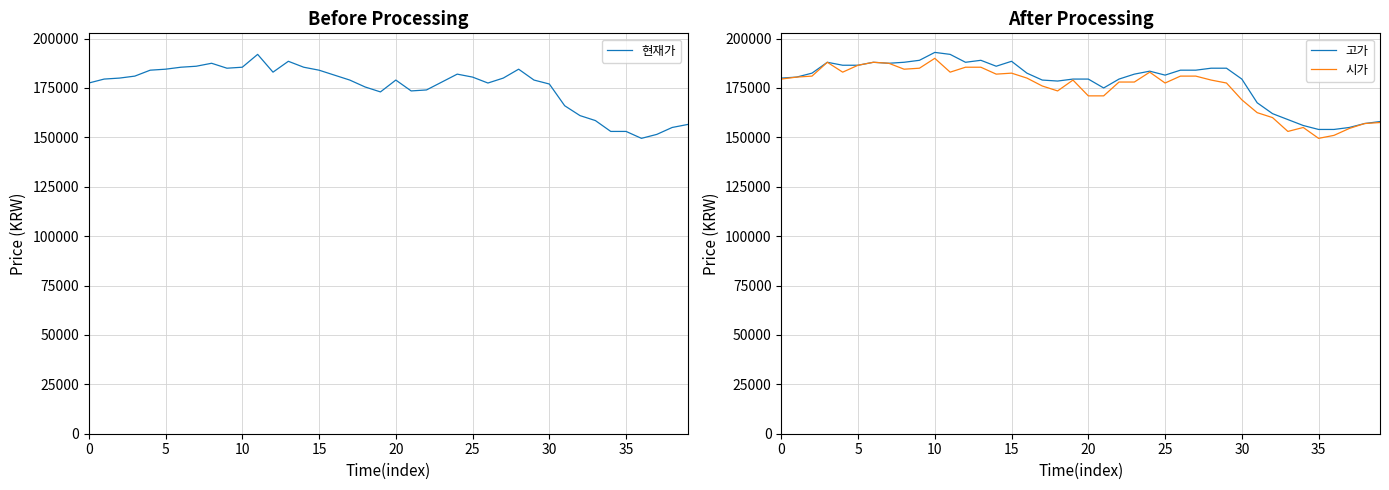

What is the sum of all 시가 values?

7006500